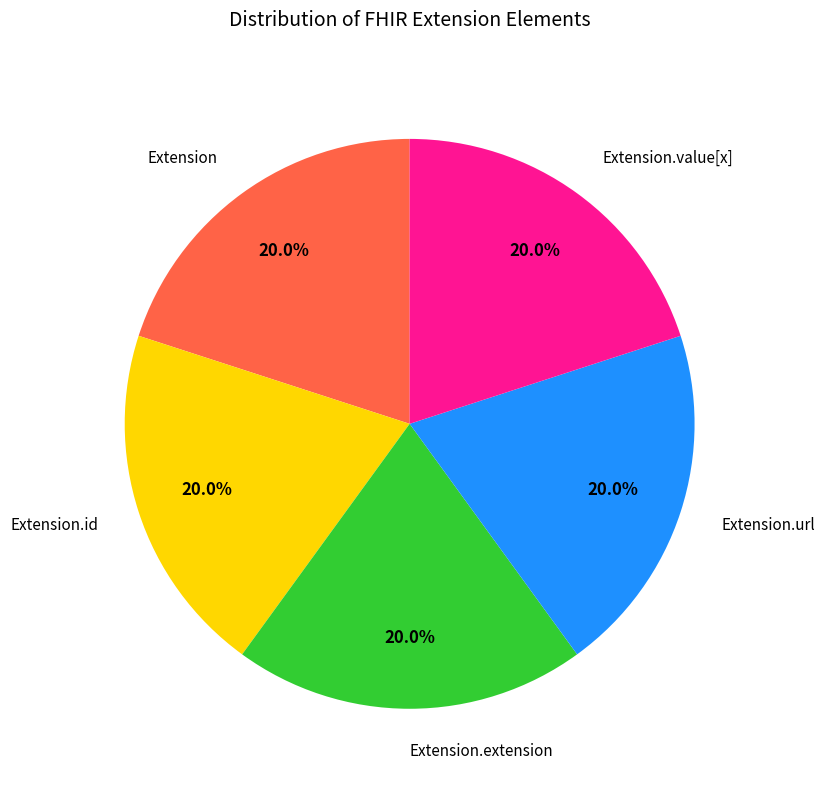

Does Extension.extension account for over 50% of the chart?

No